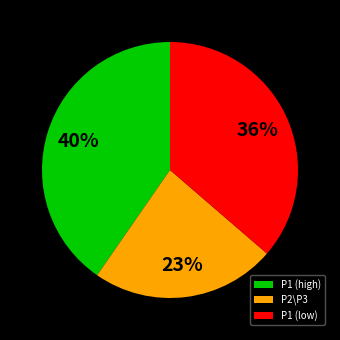

How many slices are in this pie chart?

3